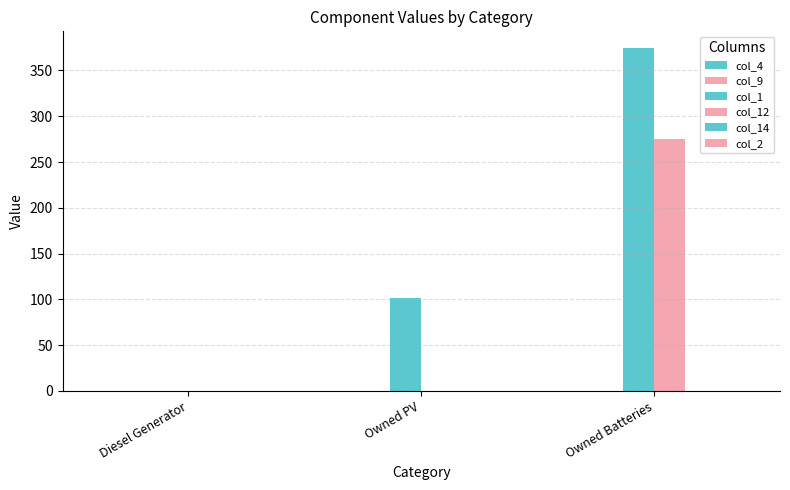

How many values in the col_12 series exceed 0?

1